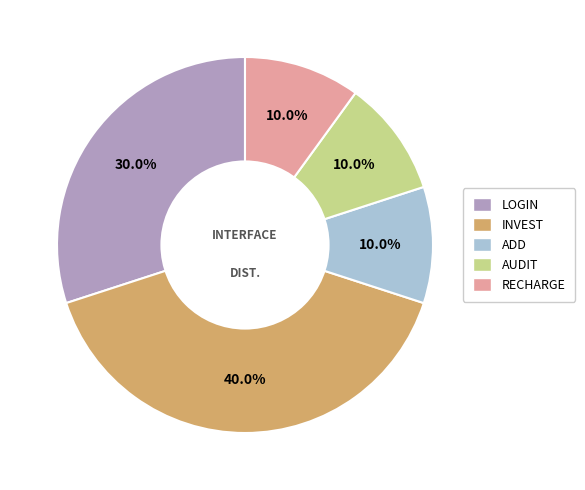

Does any single category account for the majority?

No